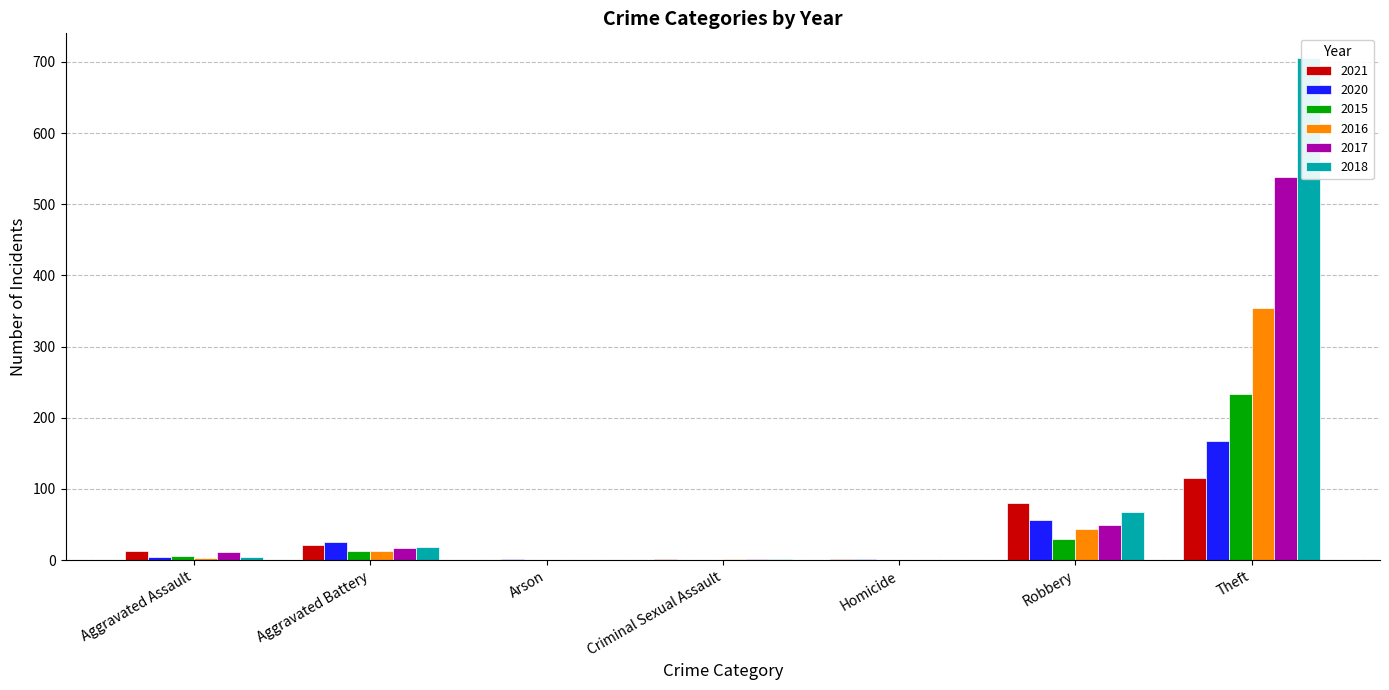

What is the label of the 1st bar from the left?

Aggravated Assault